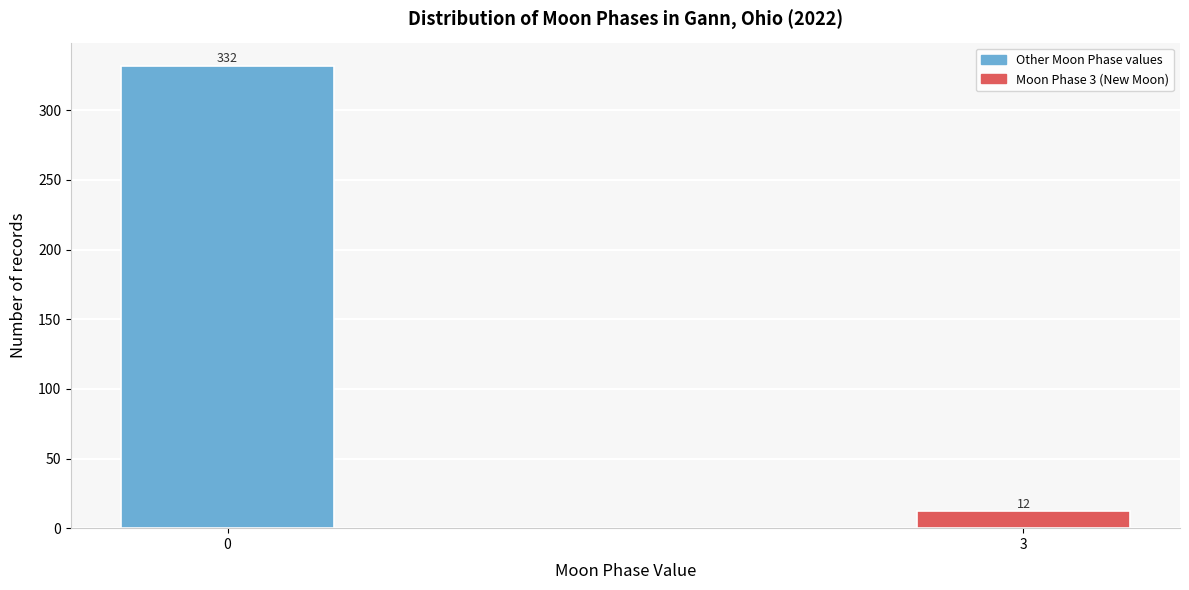

Reading left to right, extract all data points from this chart.

332	12